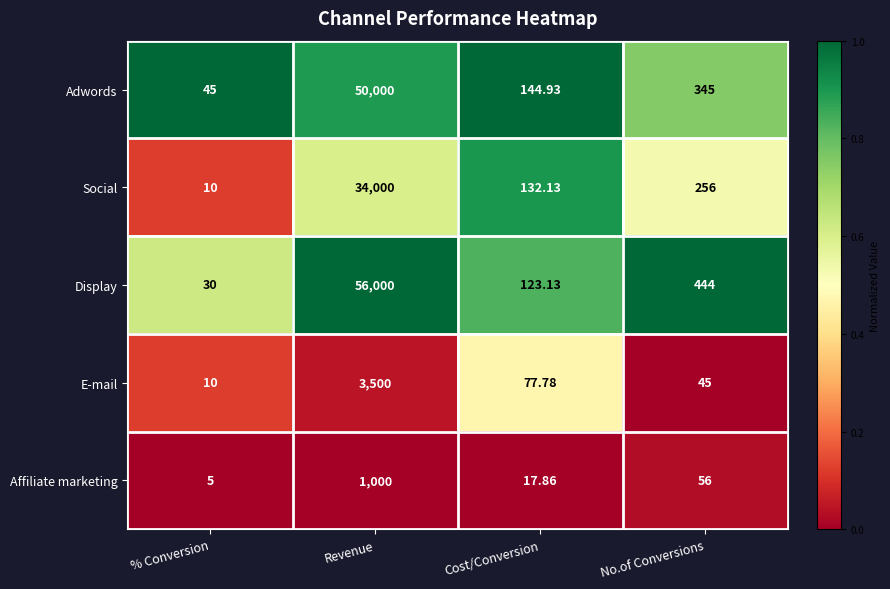

At which category is the sum across all series the highest?

Revenue